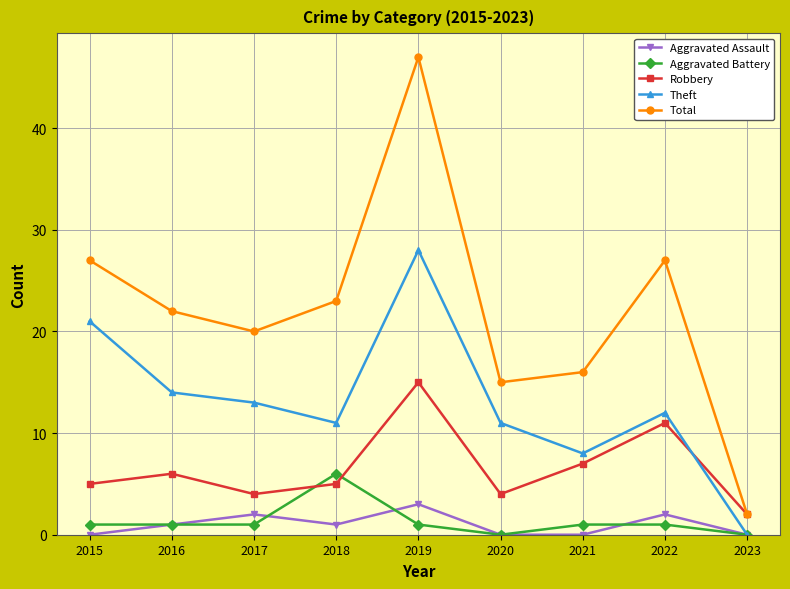

Does the chart have visible grid lines?

Yes